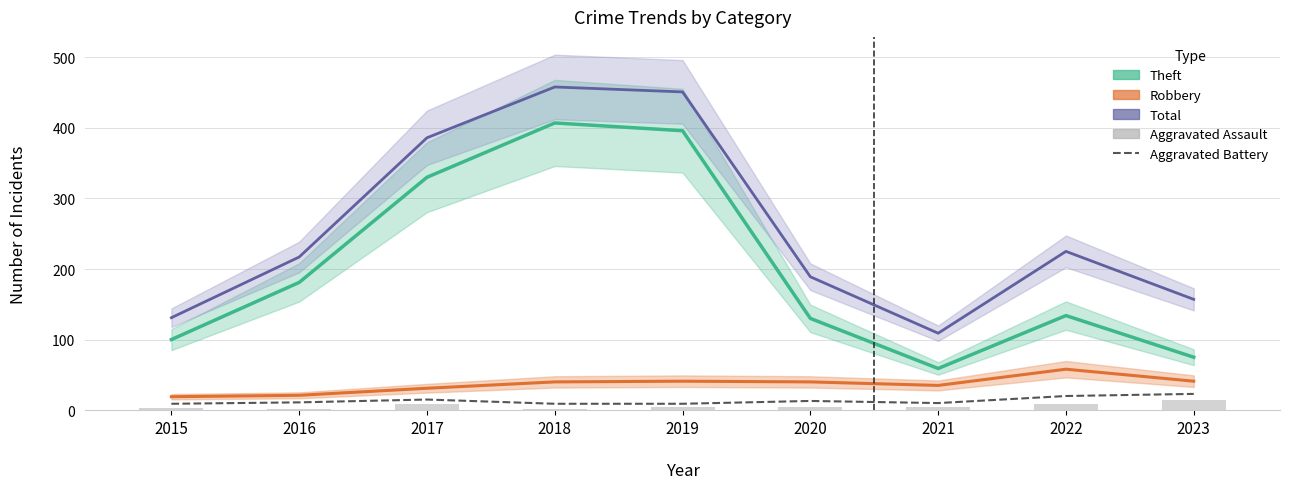

What is the difference between the maximum and minimum values in the Total series?

349